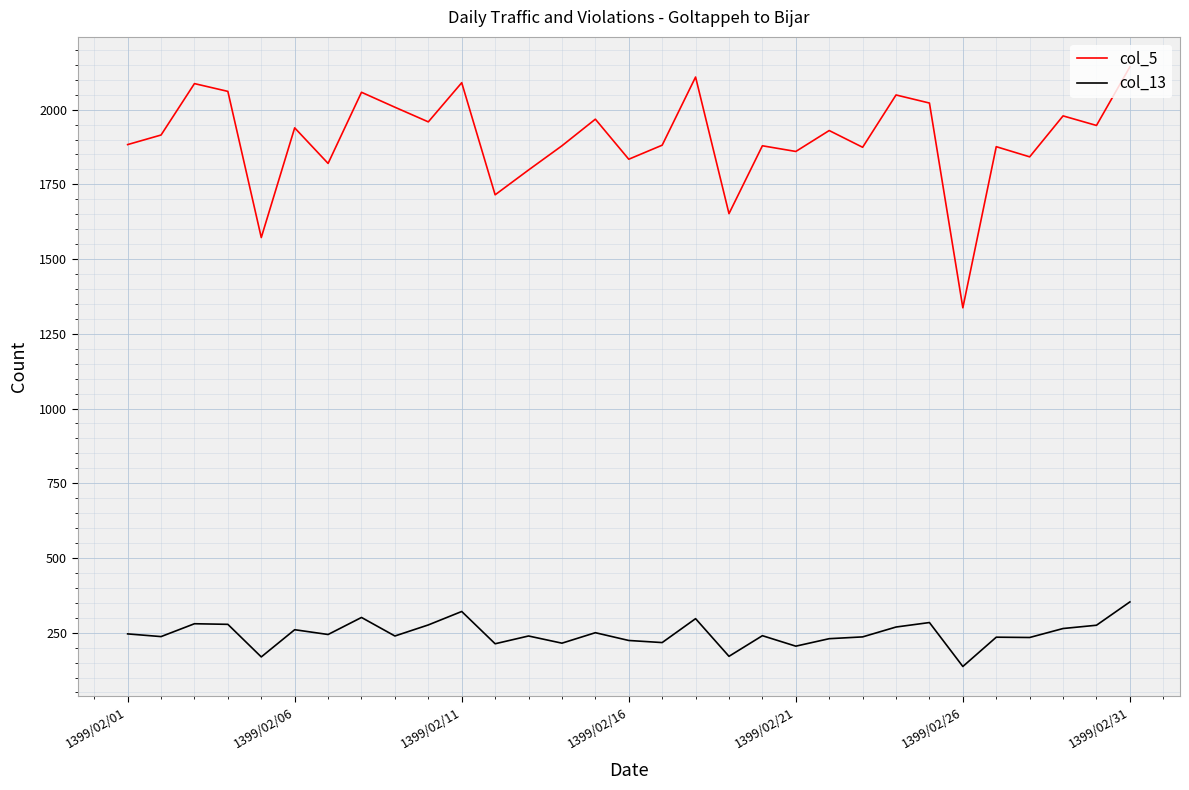

List the series in order of their peak value, highest first.

col_5, col_13